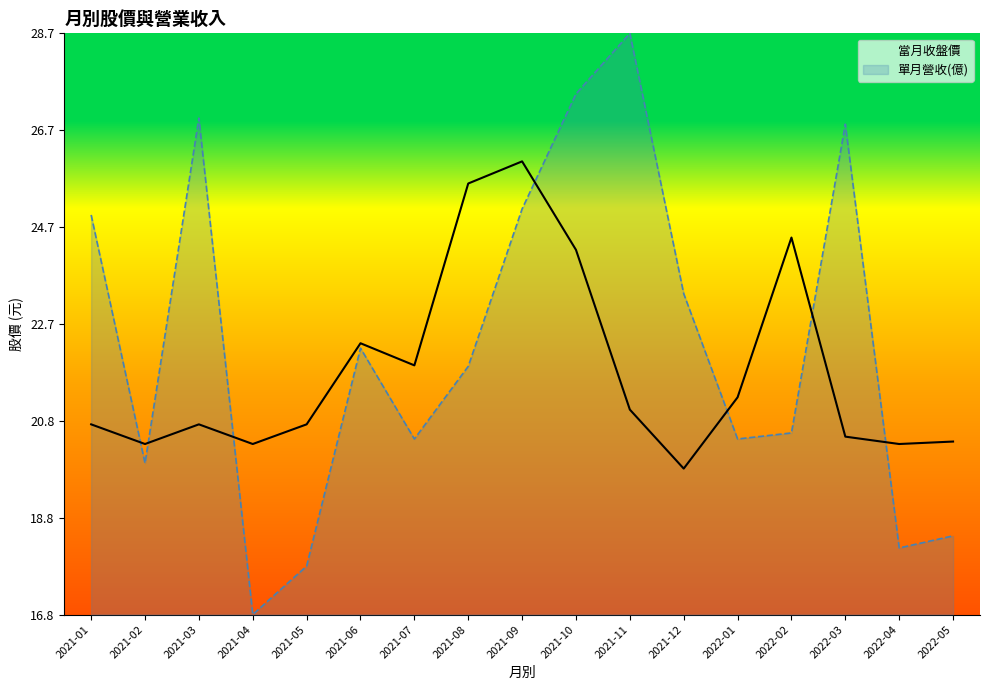

What is the difference between the highest and lowest values at 2021-12?

3.6